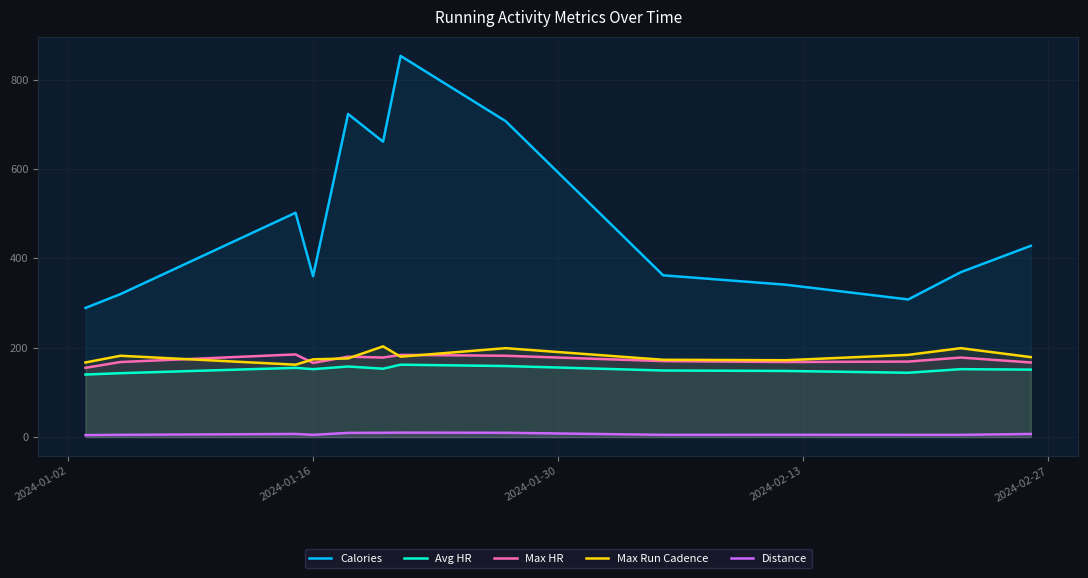

Which series ends up on top after the final intersection of Max HR and Max Run Cadence?

Max Run Cadence